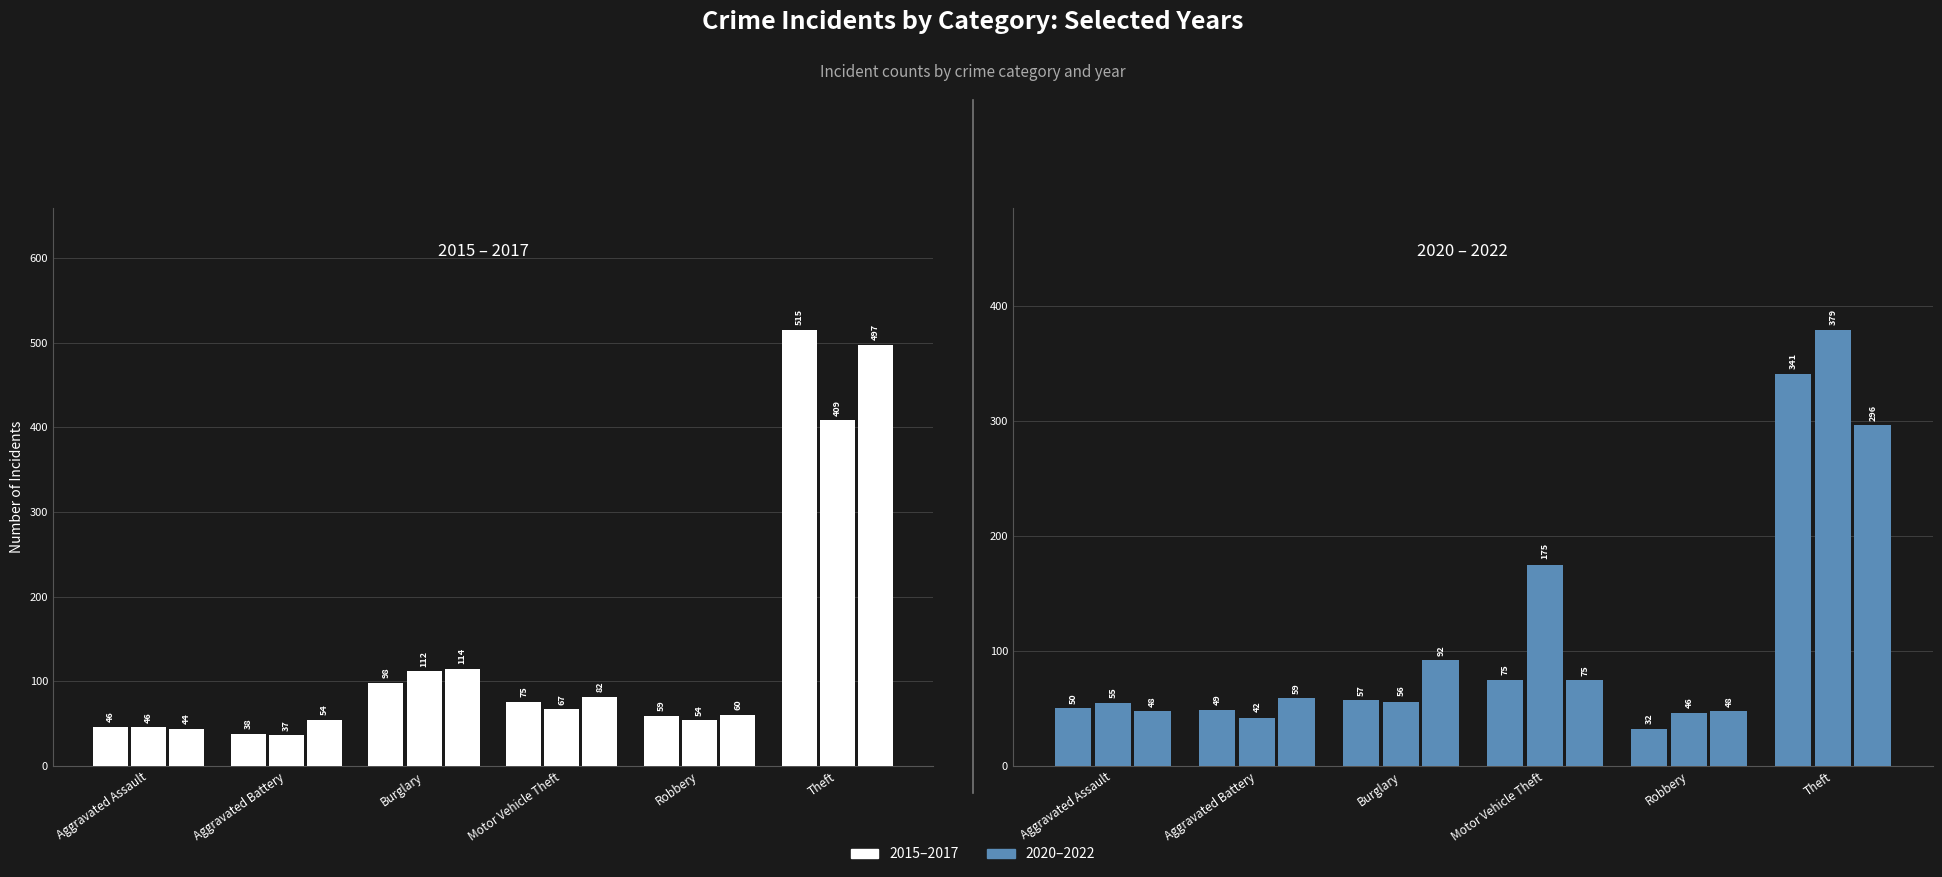

Reading left to right, what are all the values shown in this chart?

2015: 46	38	98	75	59	515
2016: 46	37	112	67	54	409
2017: 44	54	114	82	60	497
2021: 50	49	57	75	32	341
2022: 55	42	56	175	46	379
2020: 48	59	92	75	48	296